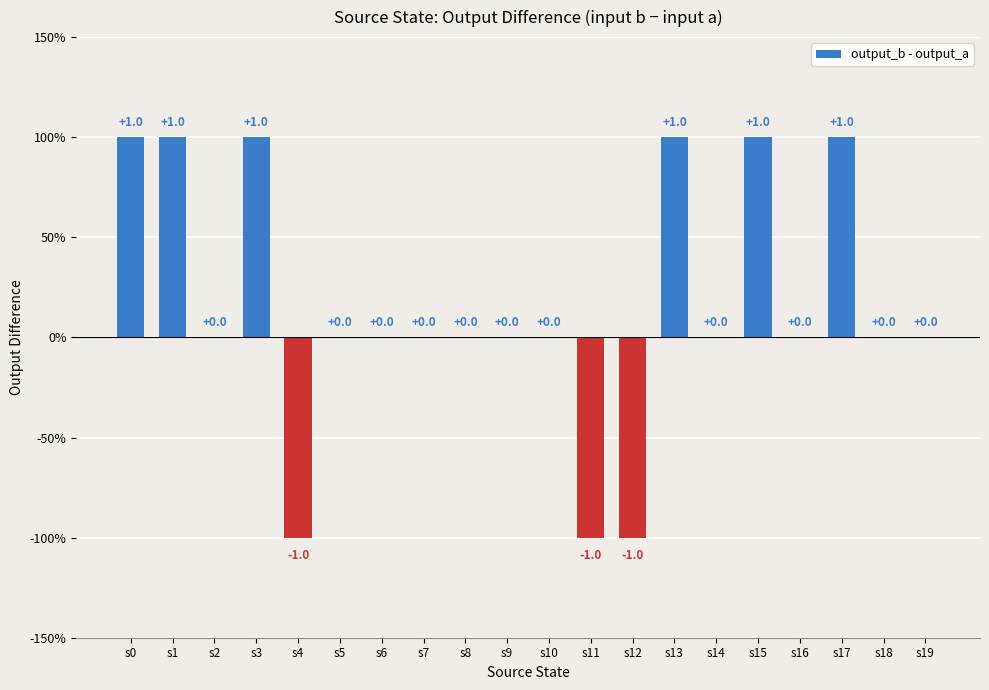

Are the bars horizontal?

No